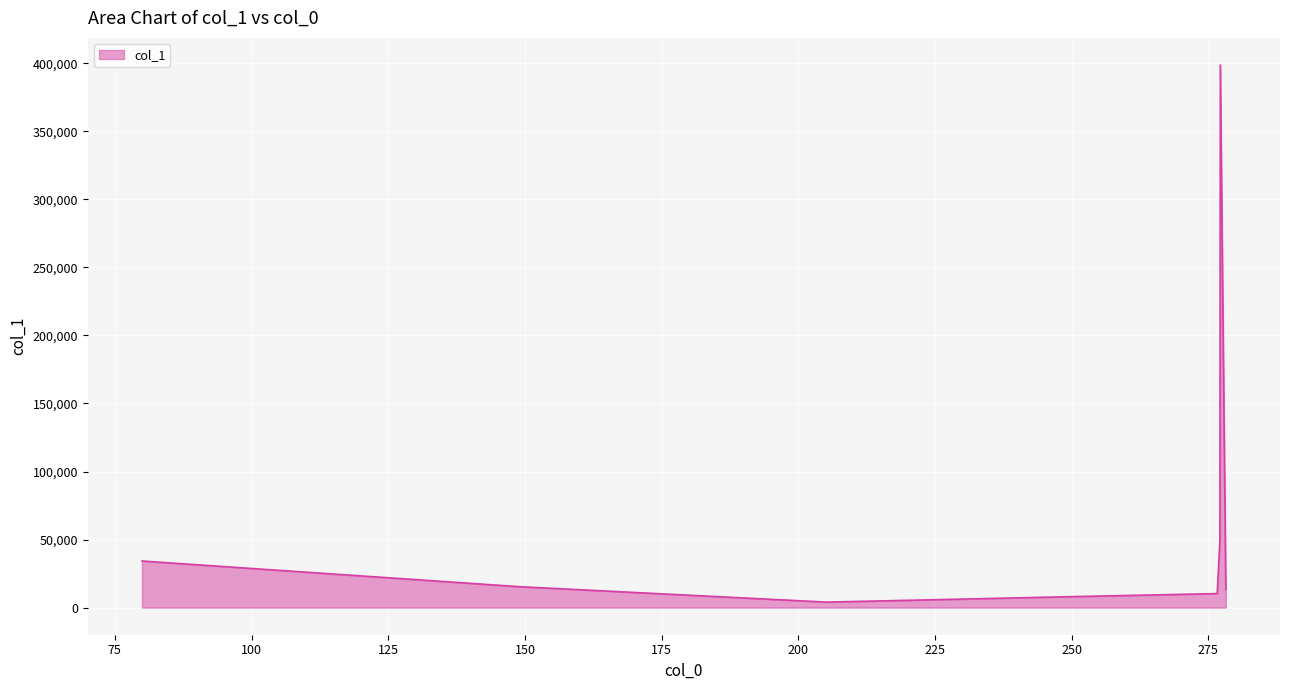

What is the sum of all values?

533943.0